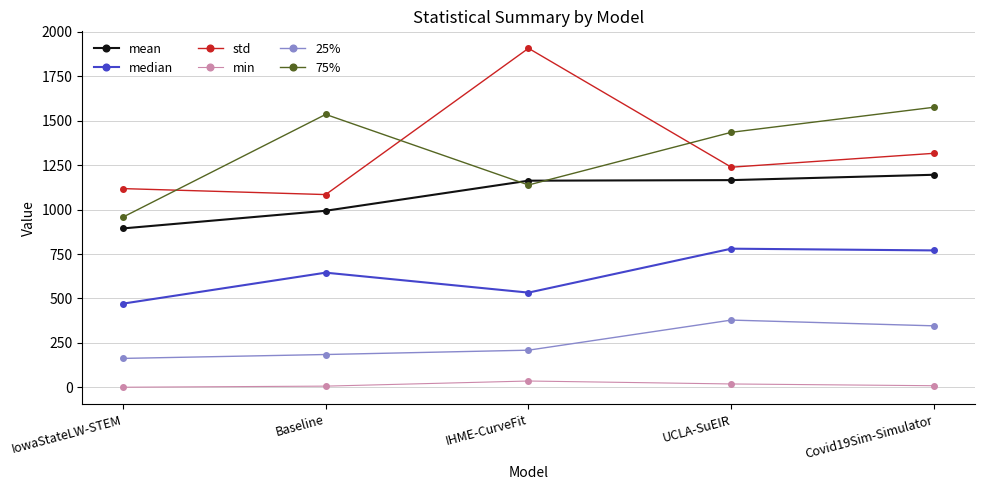

What is the value of the 75% point at the 3rd from the left?

1138.4